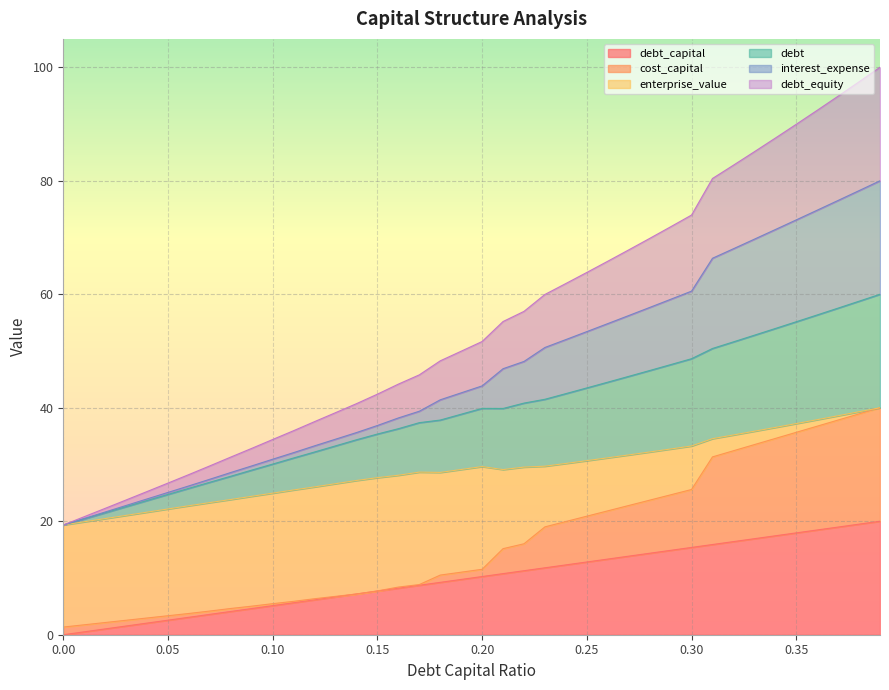

How many data points in debt are above 39?

20